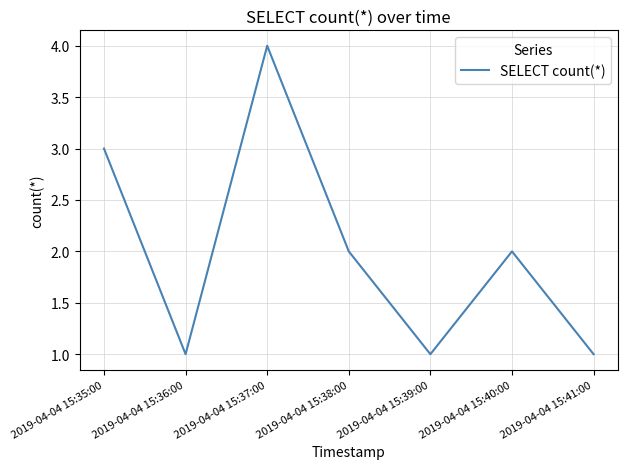

What is the change in value from 2019-04-04 15:35:00 to 2019-04-04 15:41:00?

-2